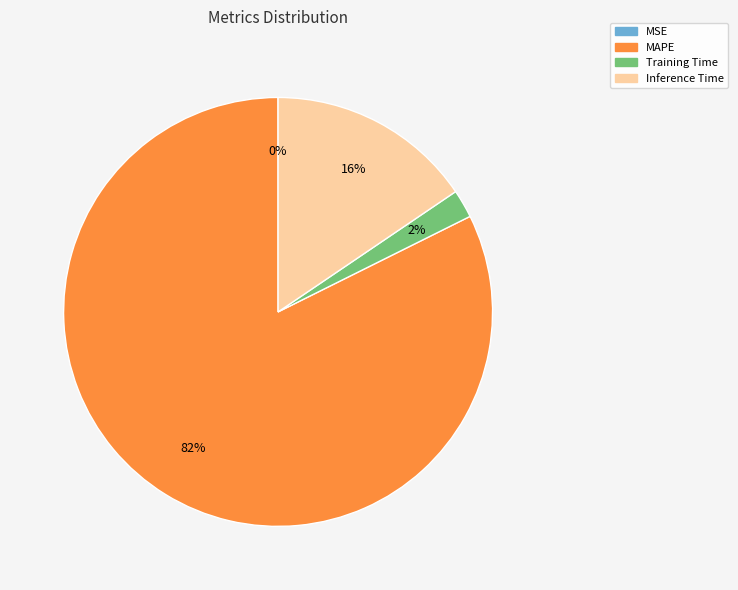

To the nearest percent, what is the combined percentage of Training Time and Inference Time?

18%